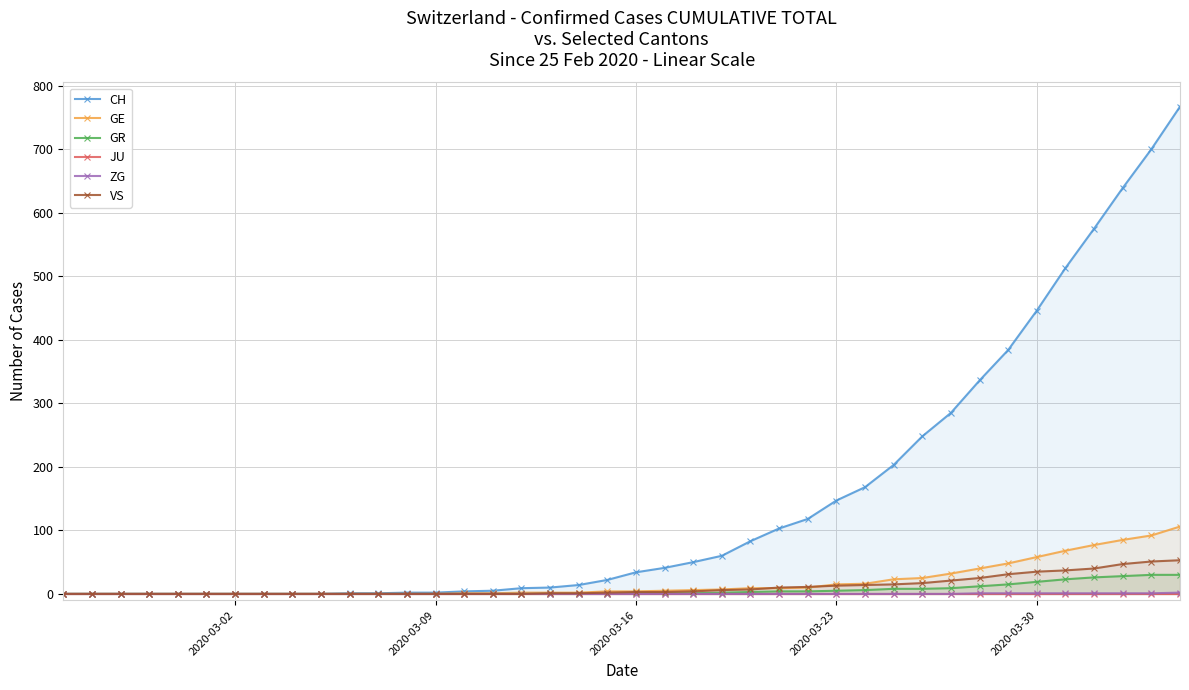

True or false: GR has more than 1 interior local peaks.

False